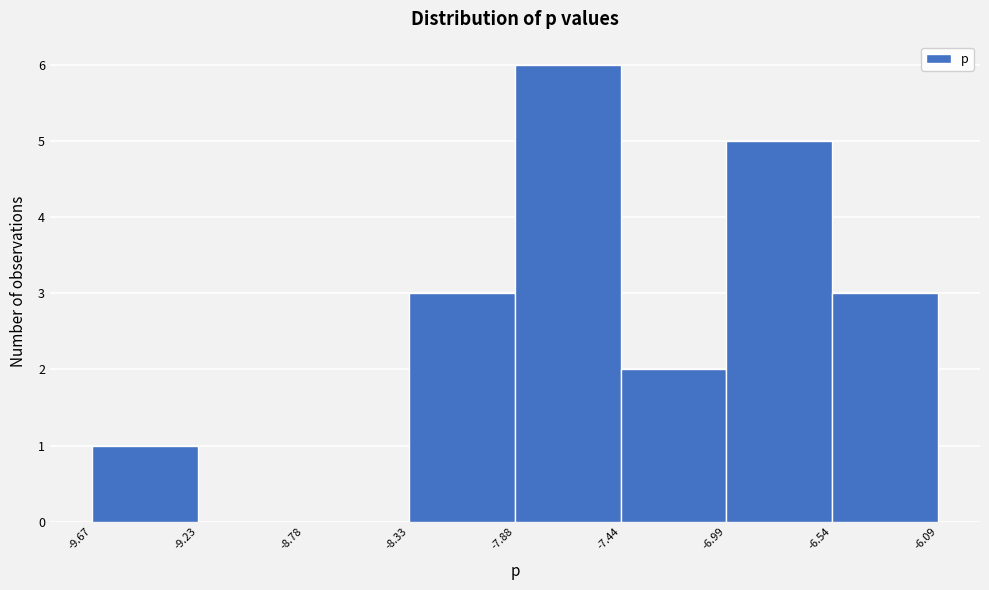

How tall is the bar that spans -7.44 to -6.99 on the x-axis? The values are not printed on the chart, so give them approximately, as read against the axis.

2